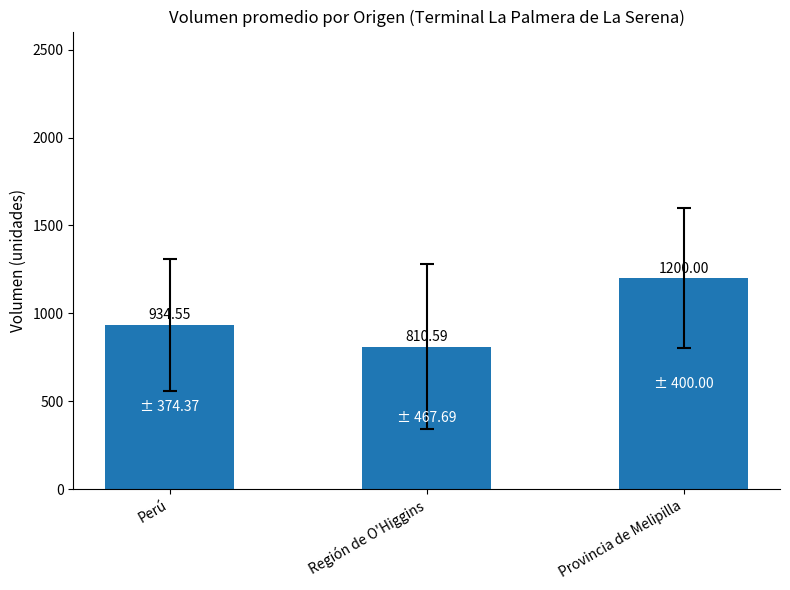

What is the minimum value shown in the chart?

810.6